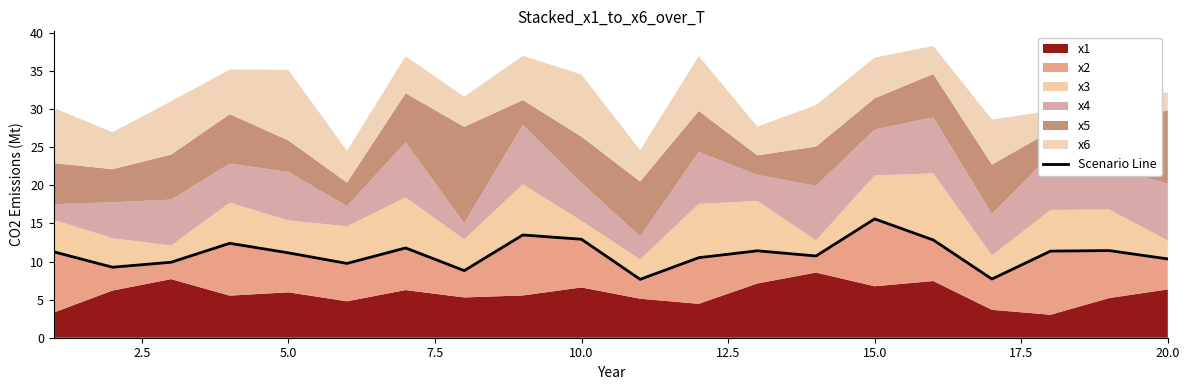

How many values exceed 11?

11